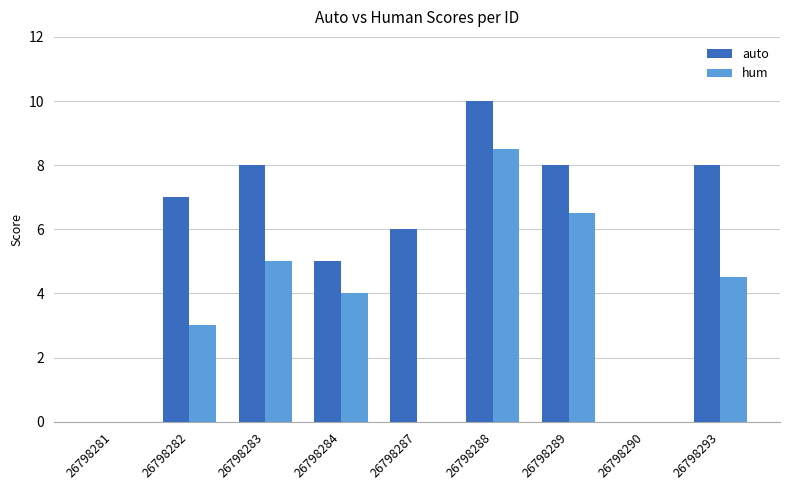

Where is auto nearest to the value 5?

26798284